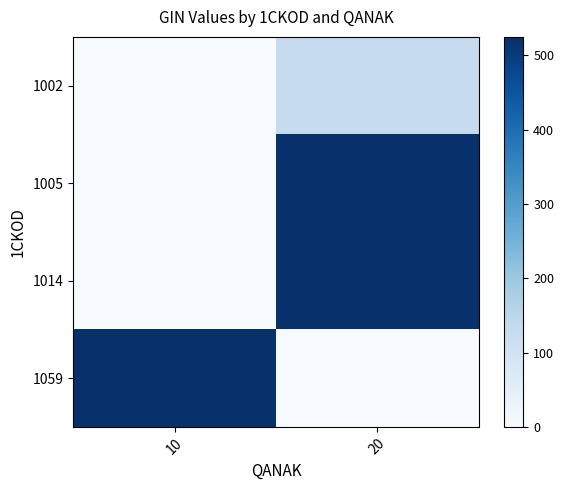

Reading left to right, what are all the values shown in this chart?

1002: 10=0.0	20=127.5
1005: 10=0.0	20=525.0
1014: 10=0.0	20=525.0
1059: 10=525.0	20=0.0